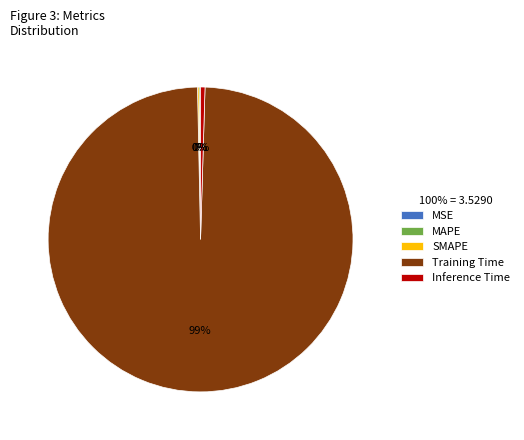

True or false: Training Time accounts for 99% of the total.

True